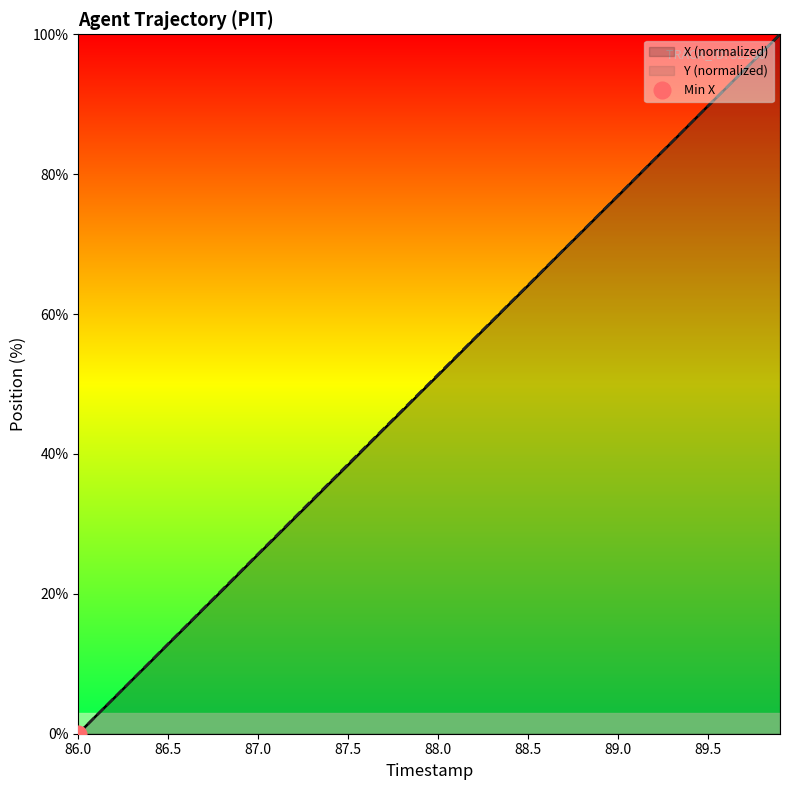

Is it true that Y (normalized) equals 51.4 at 88.0?

True